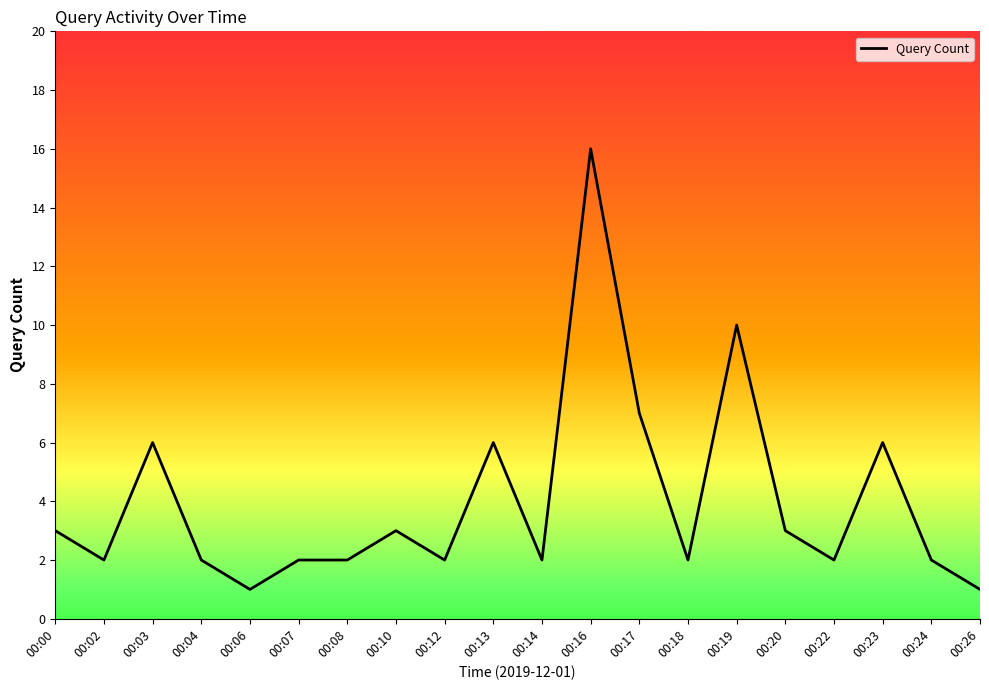

What is the maximum value shown in the chart?

16